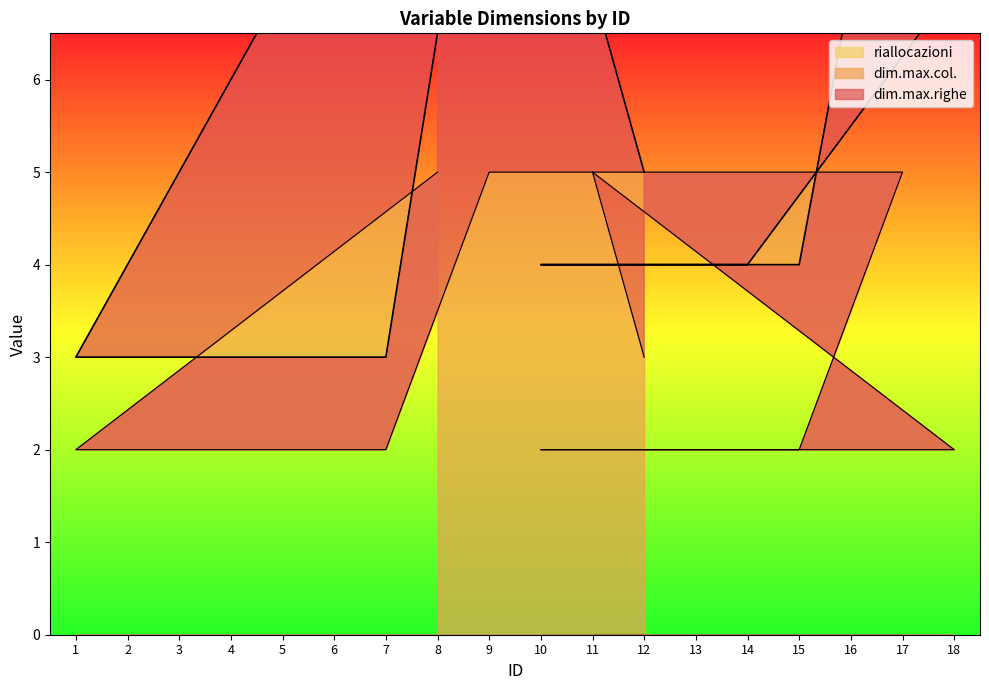

True or false: riallocazioni and dim.max.righe cross at least once.

False